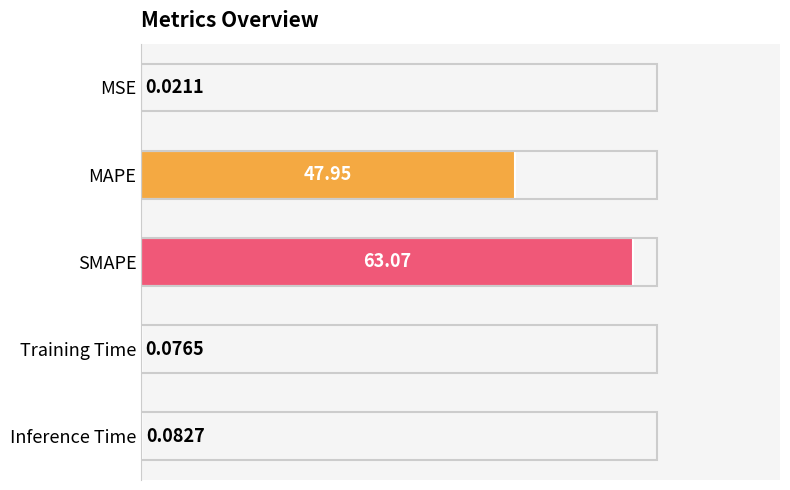

Which has a higher value, SMAPE or MSE?

SMAPE